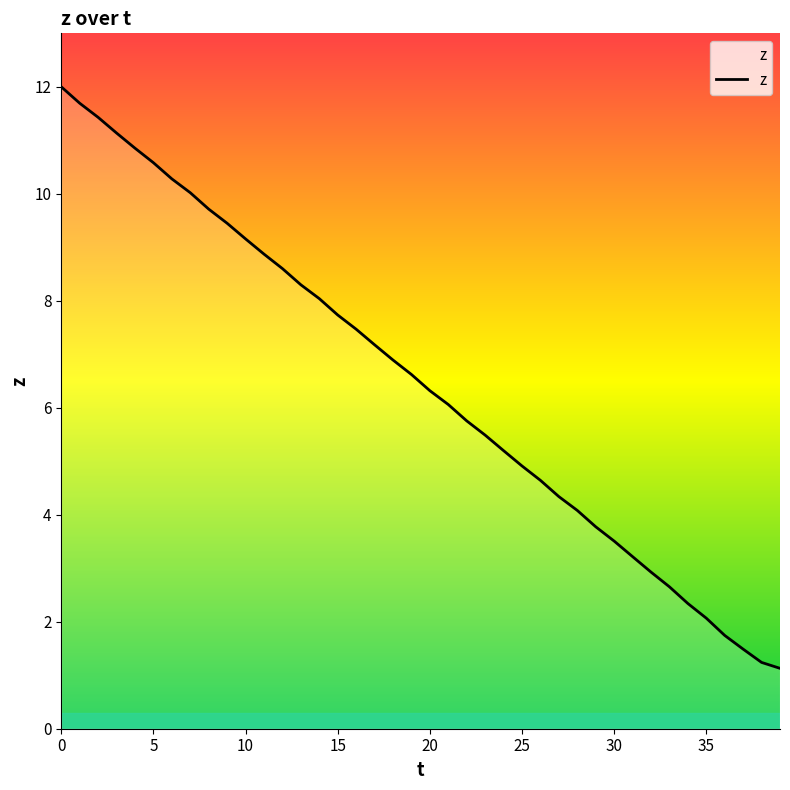

Count the number of categories in the chart.

40